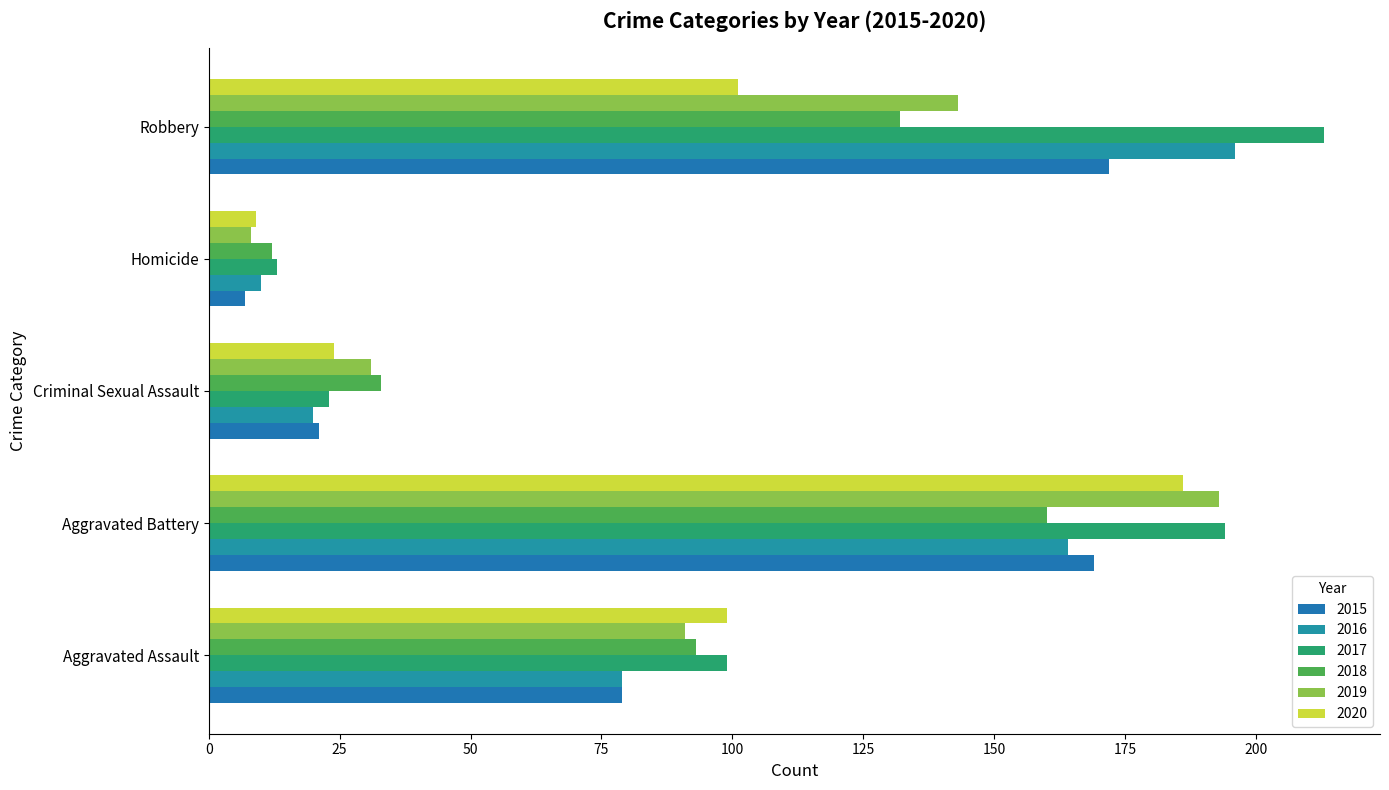

What is the sum of the 2017 values at Aggravated Battery and Criminal Sexual Assault?

217